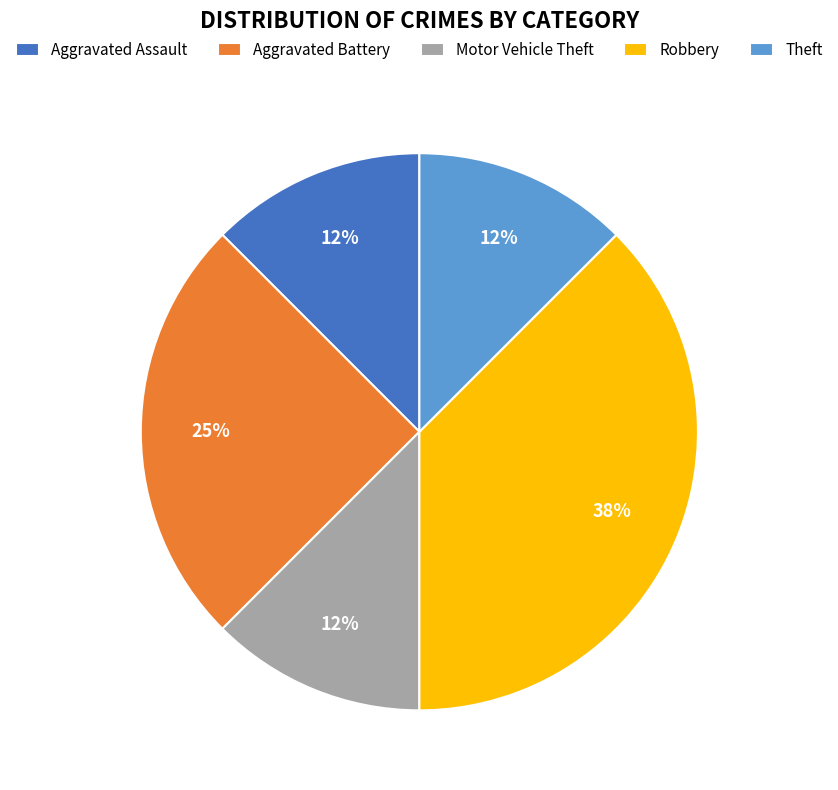

Is it true that Motor Vehicle Theft is 1% of the pie?

False